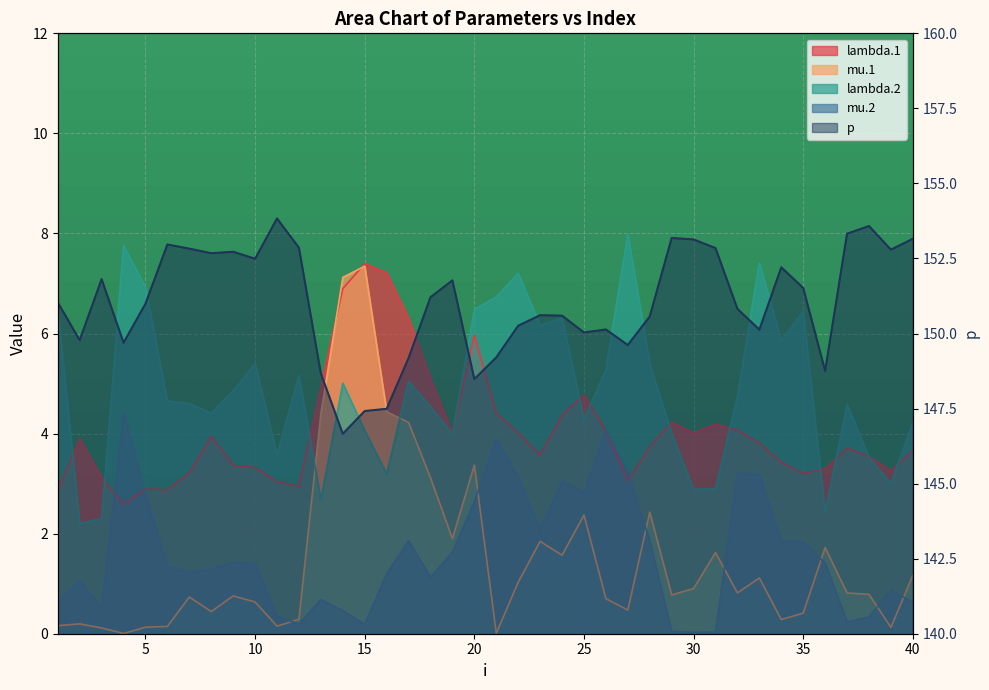

How many intersections are there between lambda.1 and mu.1?

2